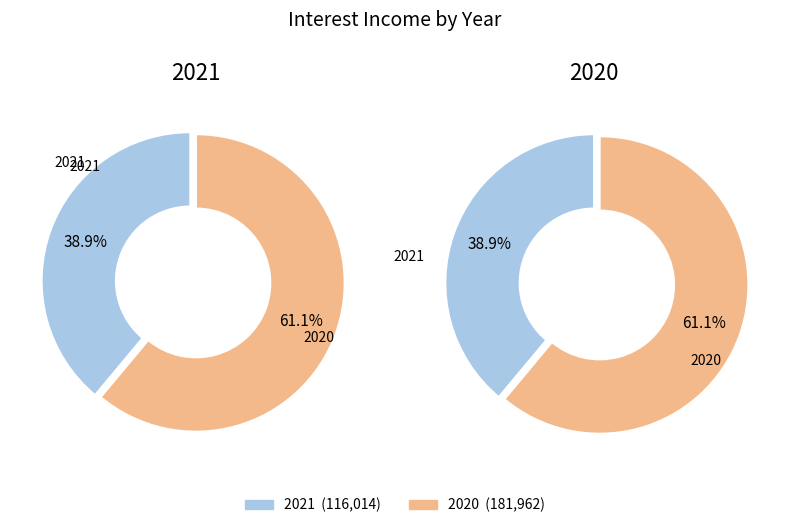

Which category accounts for the majority?

2020